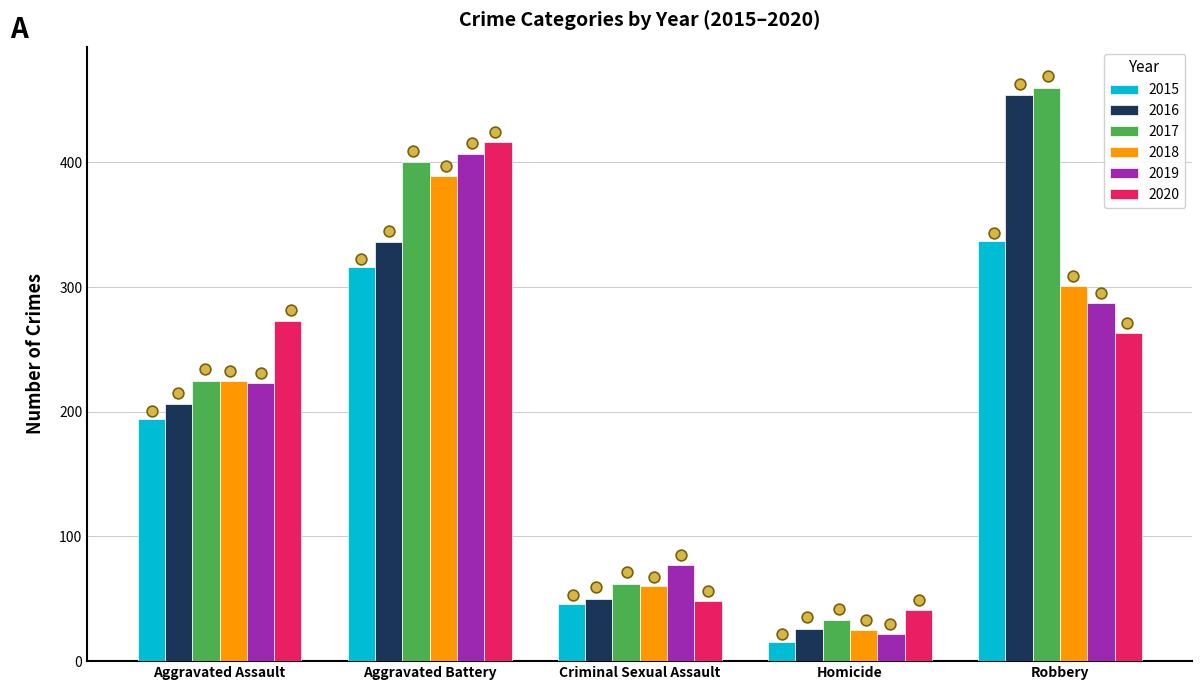

Is the value of 2015 at Aggravated Assault greater than the value of 2016 at Criminal Sexual Assault?

Yes